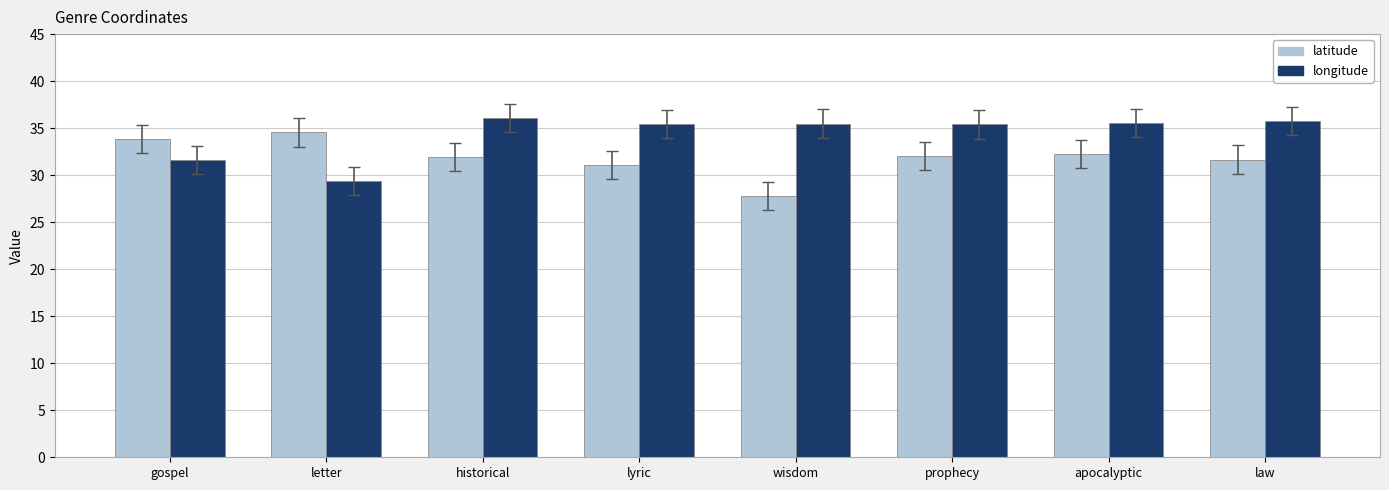

What is the maximum value for longitude?

36.1